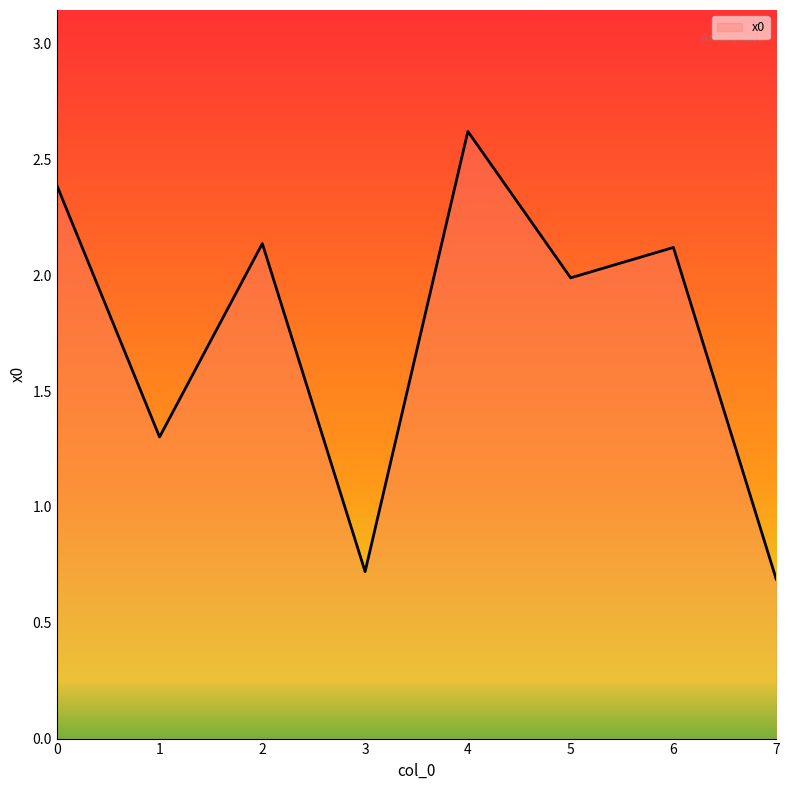

What is the change in value from 0 to 3?

-1.7